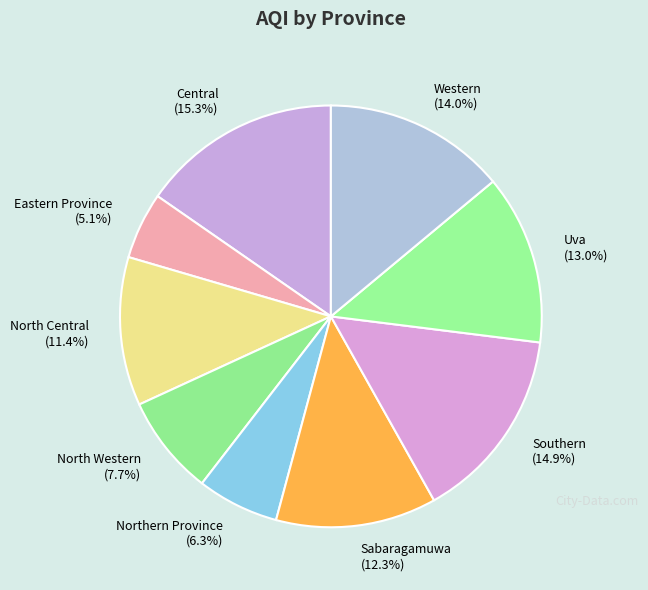

Count the number of slices in the pie.

9